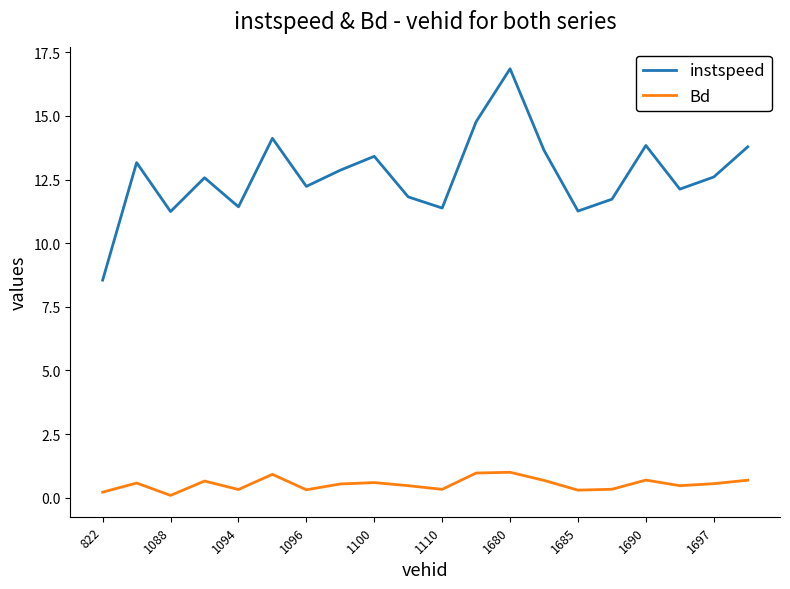

Does the chart have visible grid lines?

No